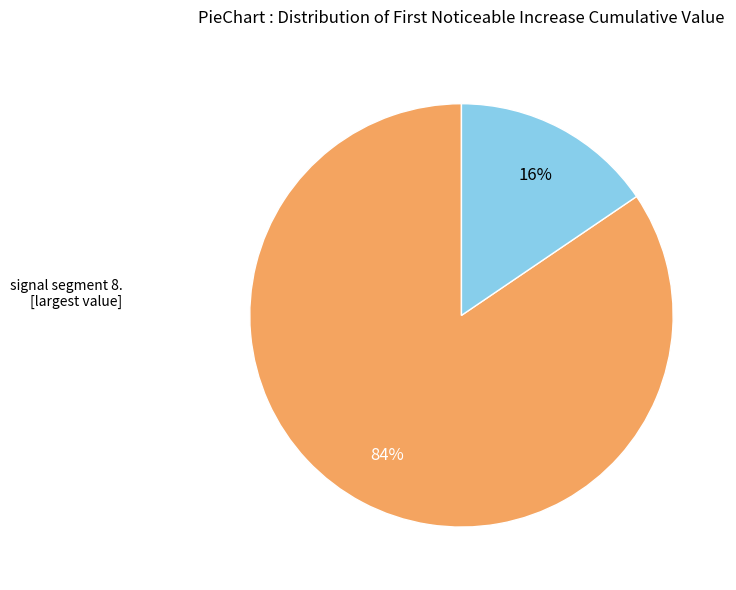

To the nearest percent, what is the average slice percentage?

50%